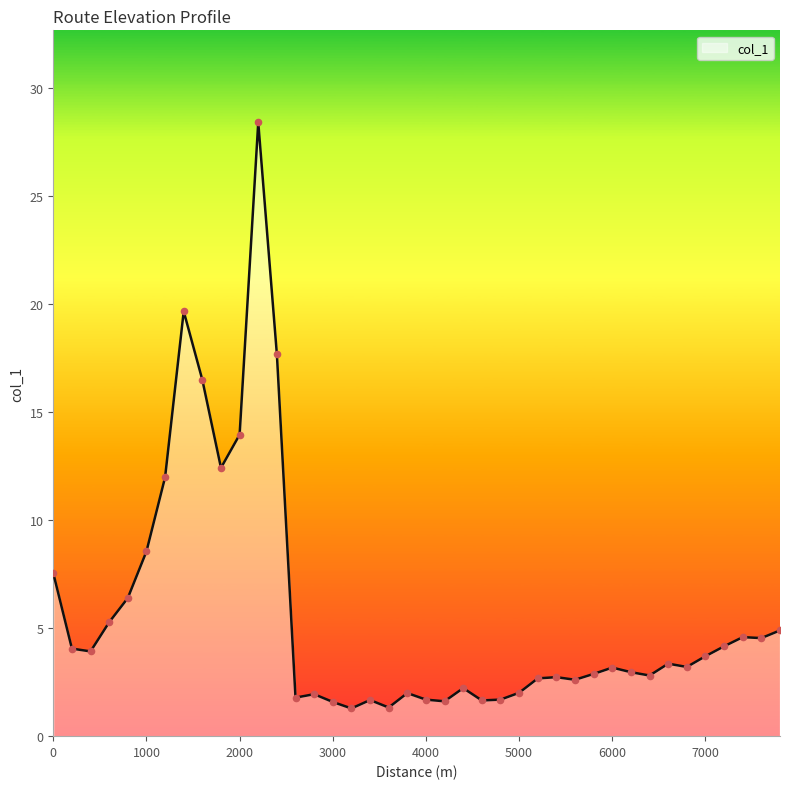

What is the maximum value shown in the chart?

28.4